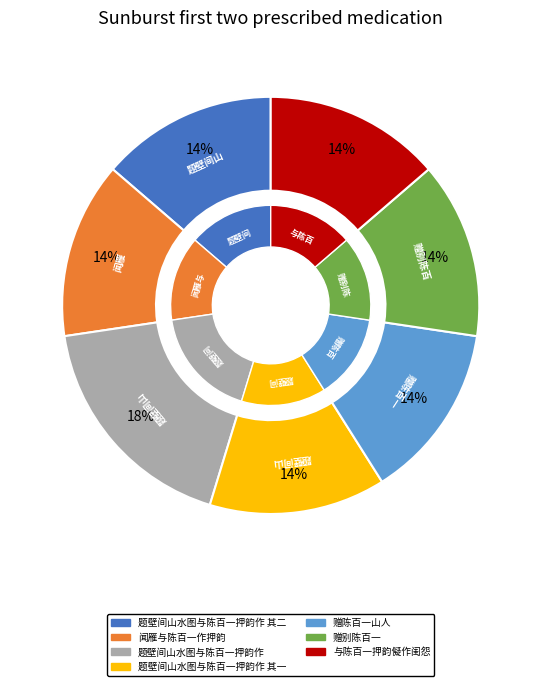

Count the number of slices in the pie.

7